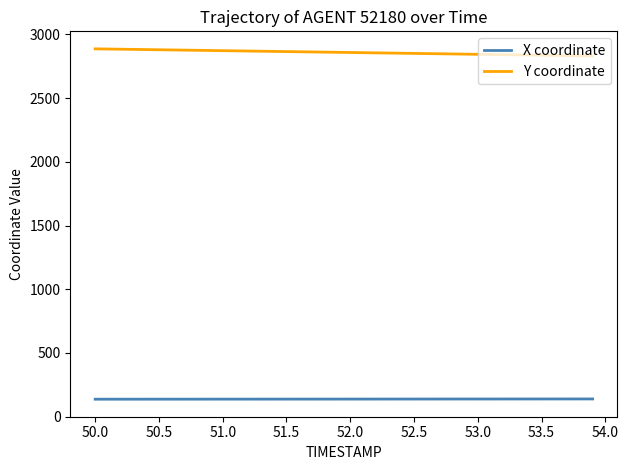

True or false: X coordinate and Y coordinate cross at least once.

False